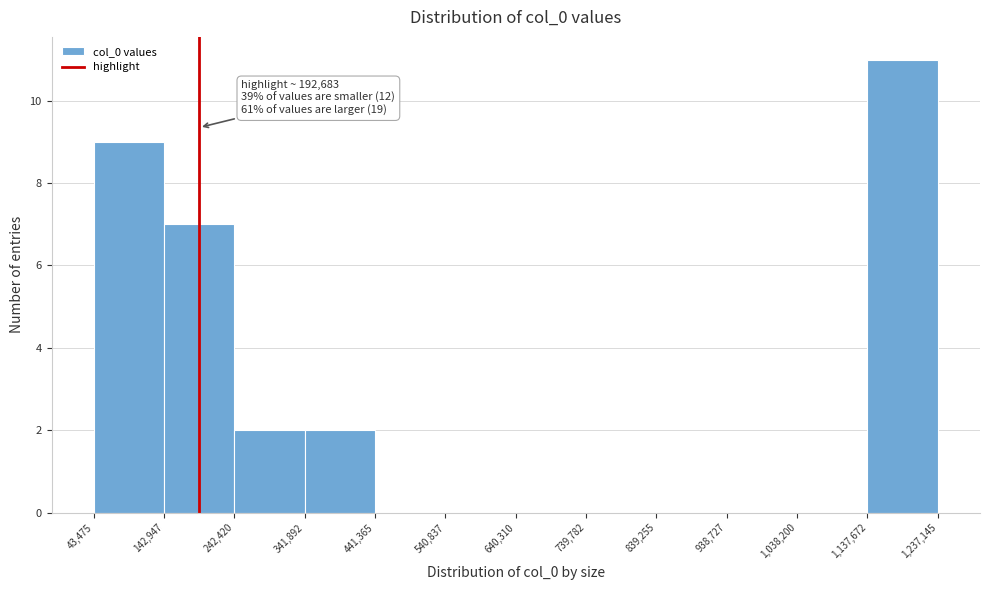

Over which range of the x-axis is the bar tallest?

1,137,672 to 1,237,145